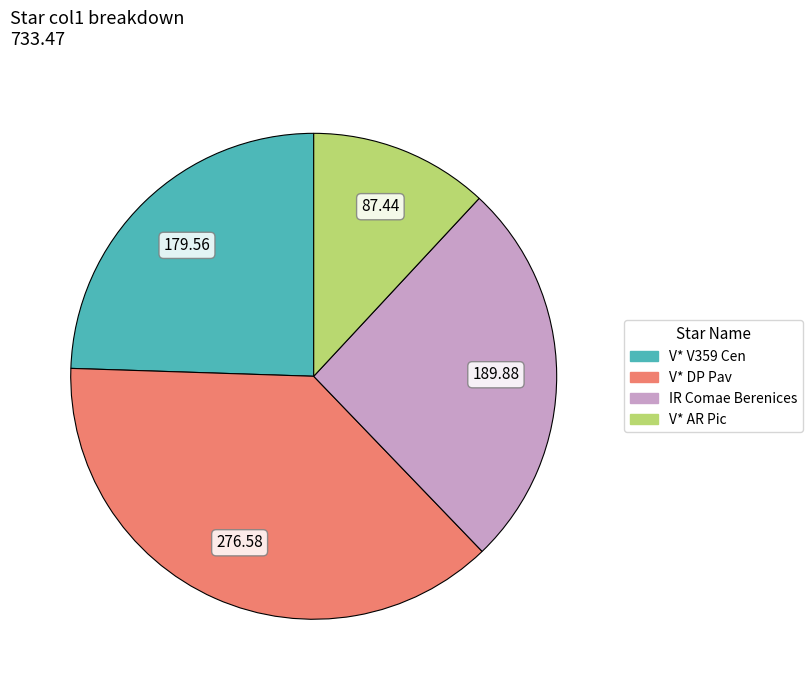

Do V* V359 Cen and V* AR Pic together represent more than half of the pie?

No